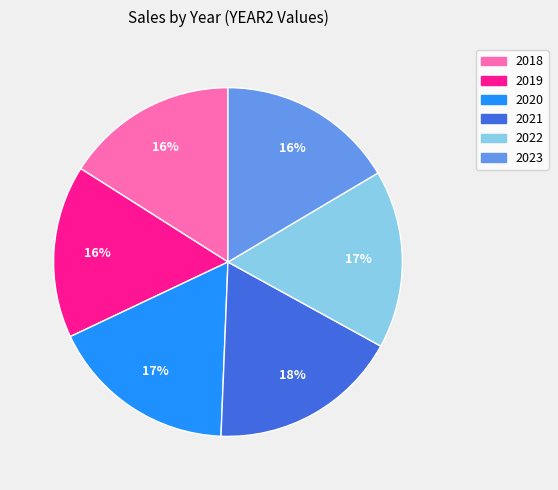

Which has a higher value, 2020 or 2022?

2020